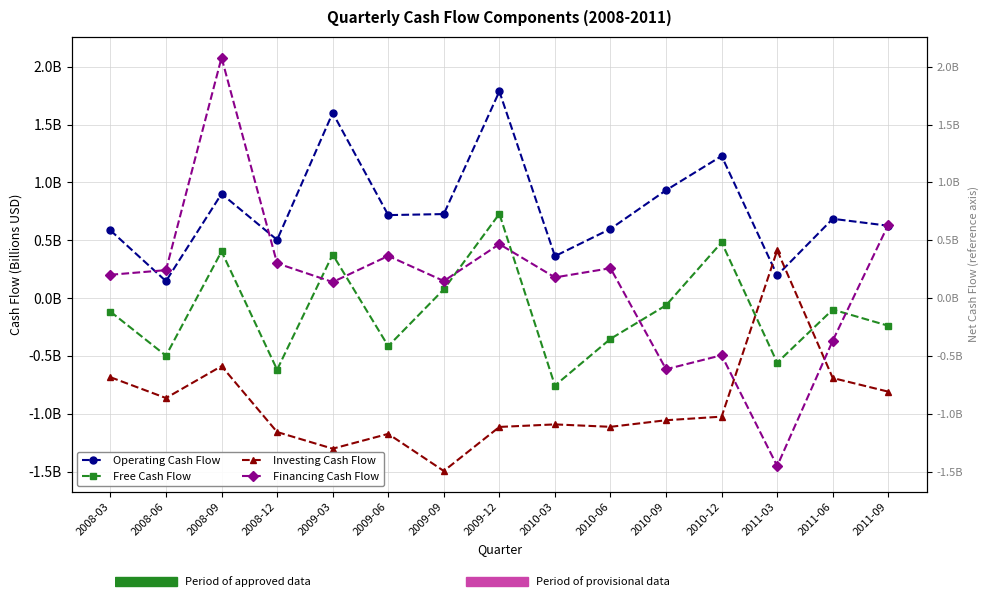

What is the maximum value for Investing Cash Flow?

0.4